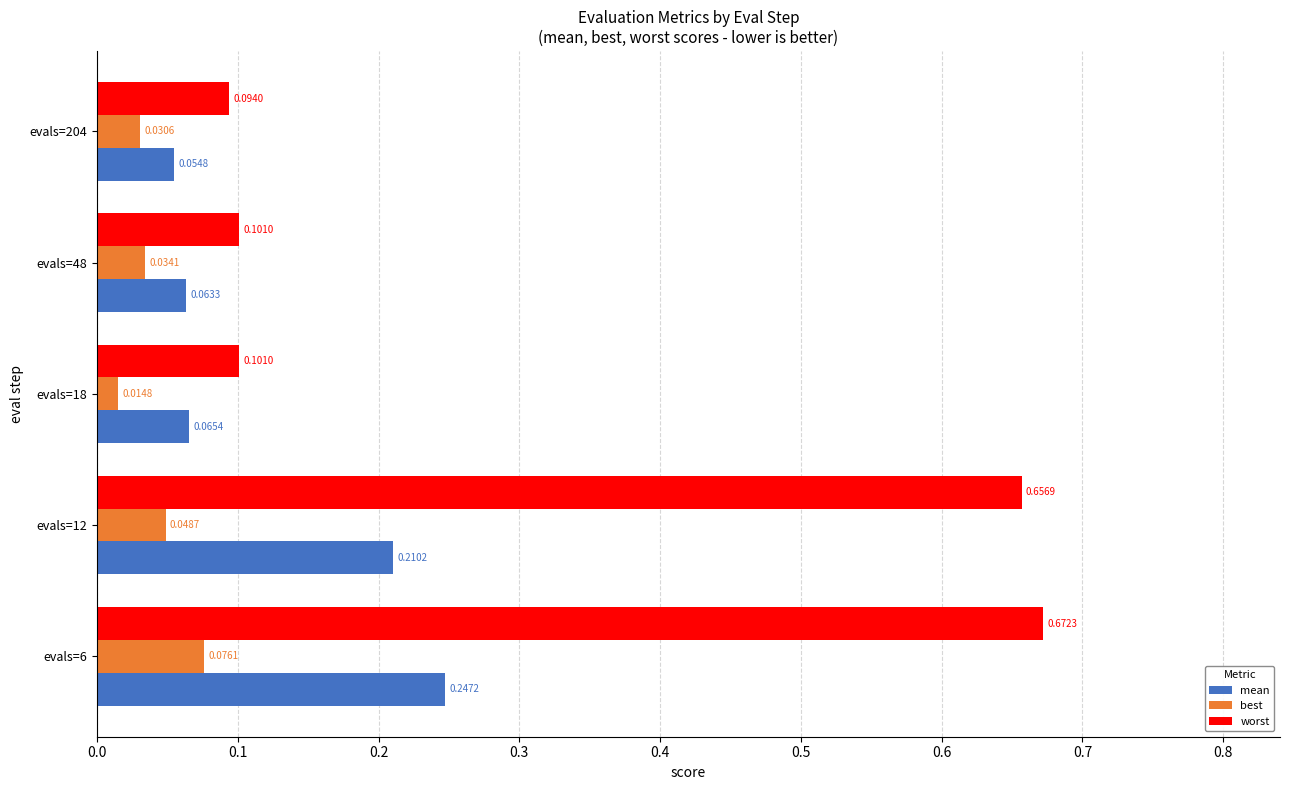

Which series has the largest range (max minus min)?

worst